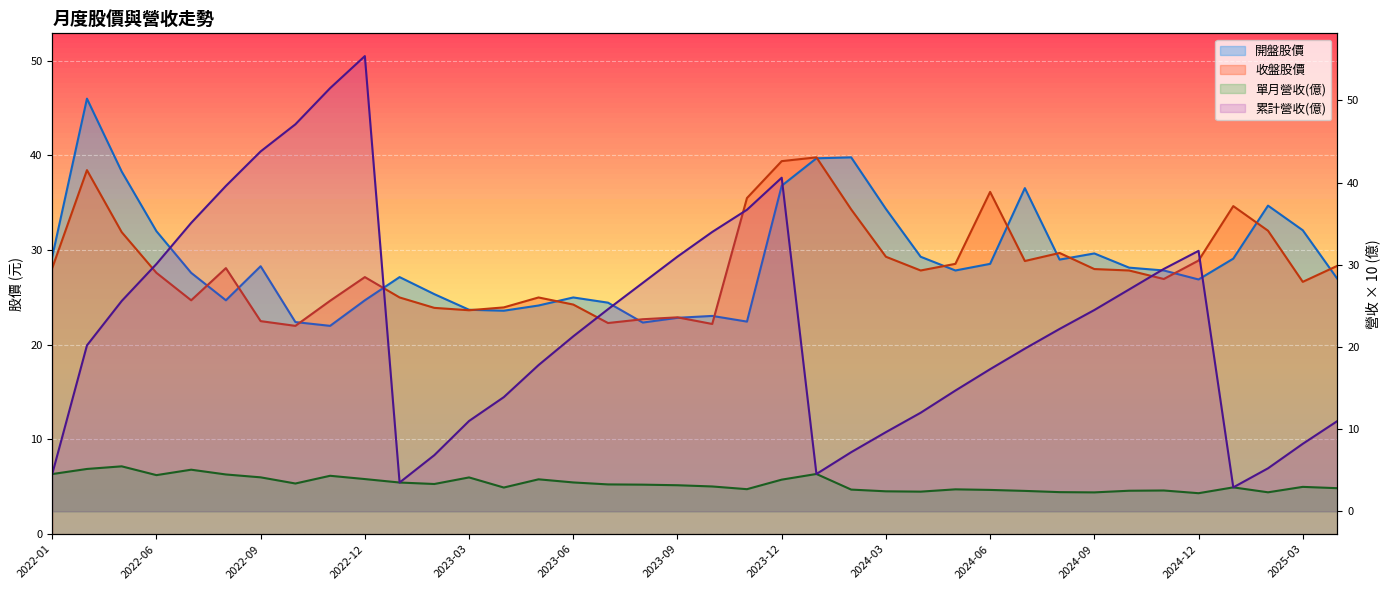

Reading left to right, list all the values displayed in this chart.

單月營收(億): 4.5	5.2	5.5	4.4	5.1	4.5	4.1	3.4	4.3	3.9	3.5	3.3	4.1	2.9	3.9	3.5	3.3	3.2	3.2	3.0	2.7	3.9	4.5	2.7	2.4	2.4	2.7	2.6	2.5	2.3	2.3	2.5	2.5	2.2	2.9	2.3	3.0	2.8
累計營收(億): 4.5	20.2	25.6	30.1	35.1	39.6	43.8	47.1	51.5	55.4	3.5	6.8	11.0	13.9	17.8	21.3	24.6	27.8	31.0	34.0	36.7	40.6	4.5	7.2	9.6	12.0	14.7	17.3	19.8	22.2	24.5	27.0	29.5	31.7	2.9	5.2	8.2	11.0
開盤股價: 29.3	46.0	38.3	32.0	27.6	24.7	28.3	22.4	22.0	24.7	27.1	25.4	23.7	23.6	24.1	25.0	24.4	22.4	22.9	23.1	22.4	36.8	39.7	39.8	34.4	29.3	27.9	28.6	36.5	29.0	29.6	28.1	27.9	26.9	29.1	34.7	32.1	26.9
收盤股價: 28.1	38.5	31.9	27.6	24.7	28.1	22.5	22.0	24.6	27.1	25.0	23.9	23.6	23.9	25.0	24.2	22.3	22.7	22.9	22.2	35.5	39.4	39.8	34.3	29.3	27.9	28.6	36.1	28.9	29.7	28.0	27.9	26.9	28.9	34.6	32.0	26.6	28.4